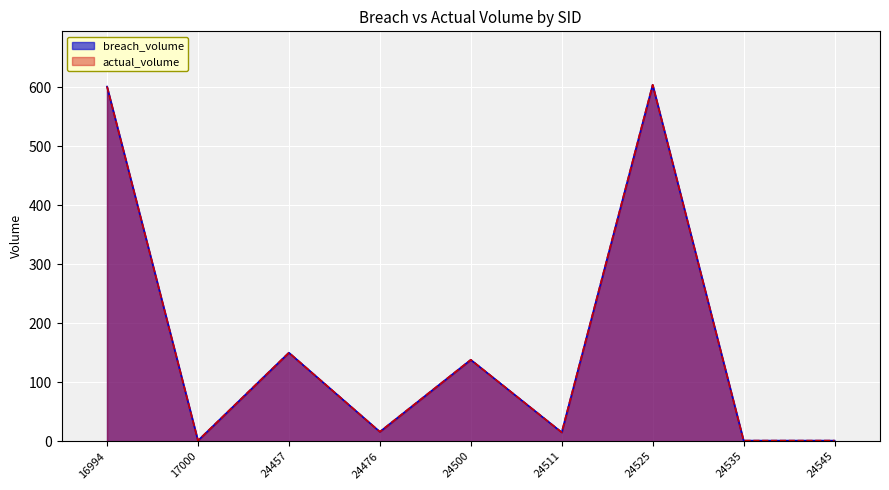

True or false: breach_volume and actual_volume cross at least once.

False